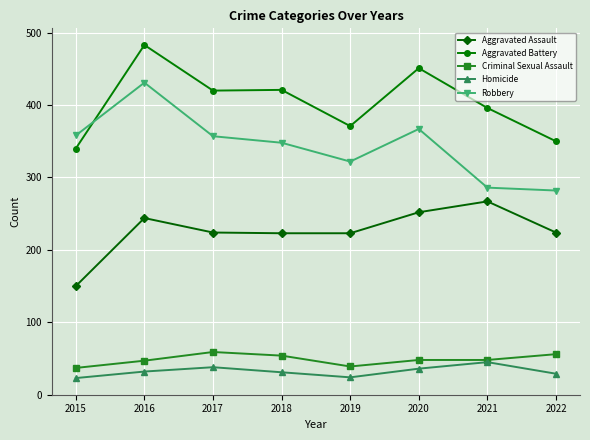

How many lines are shown in the chart?

5